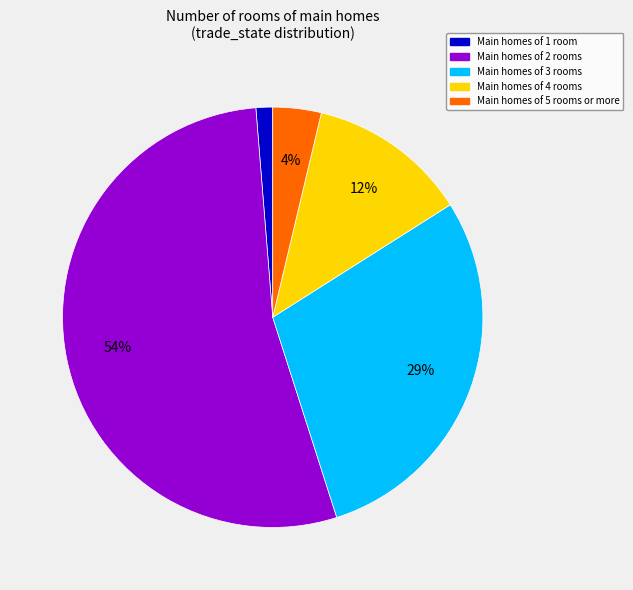

Is there any slice that represents more than half of the pie?

Yes